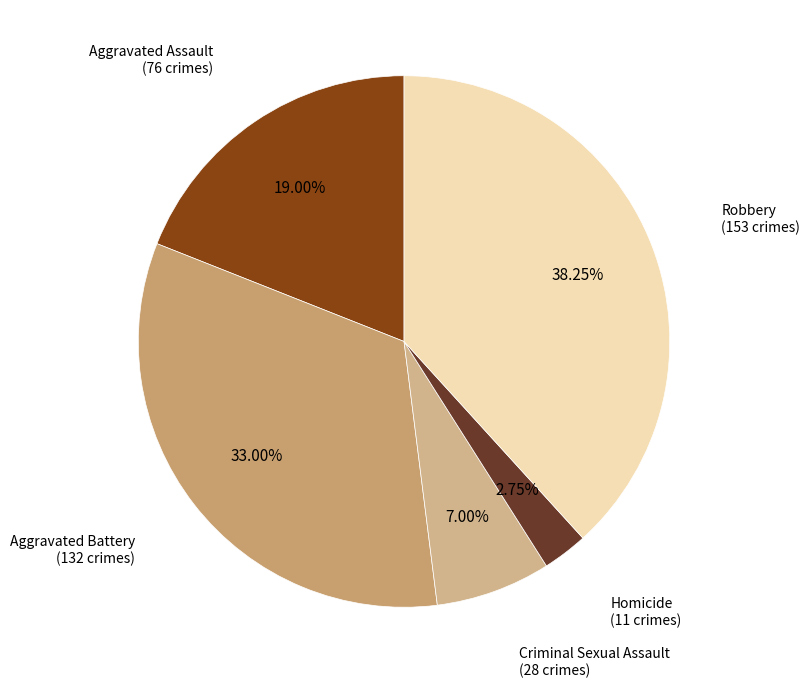

How many segments does this pie chart have?

5